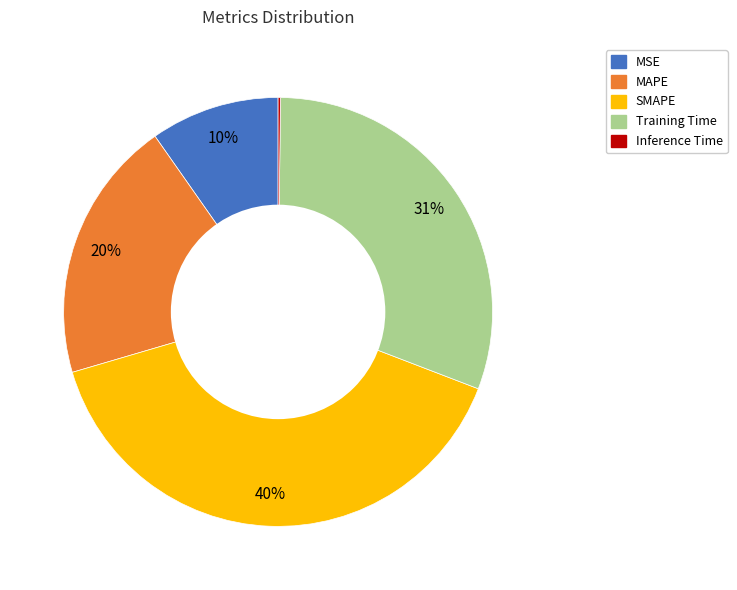

Which has a higher value, MSE or SMAPE?

SMAPE